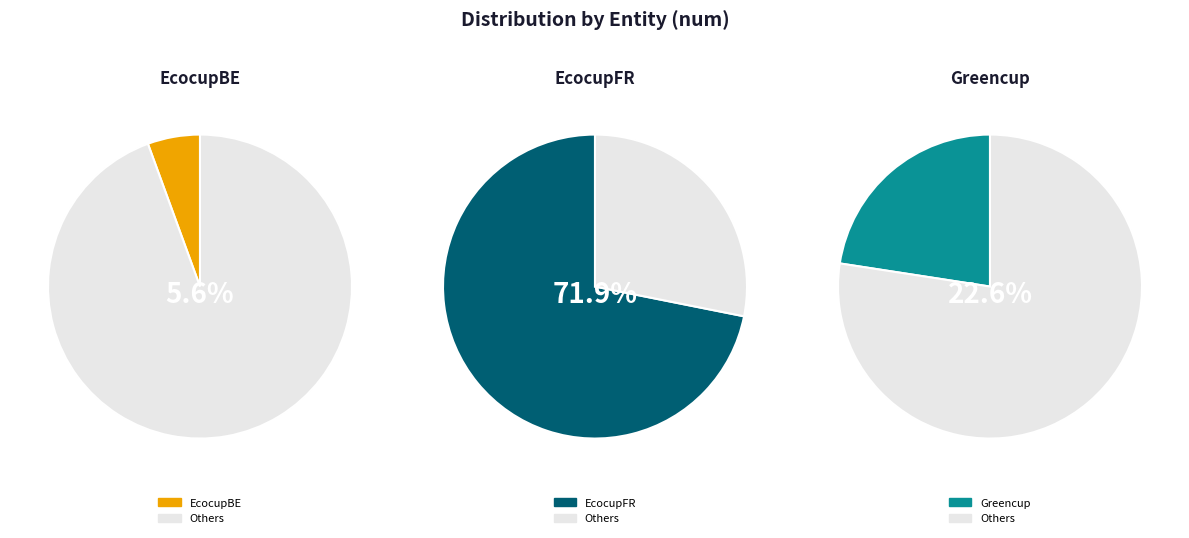

Which slice is the smallest?

EcocupBE